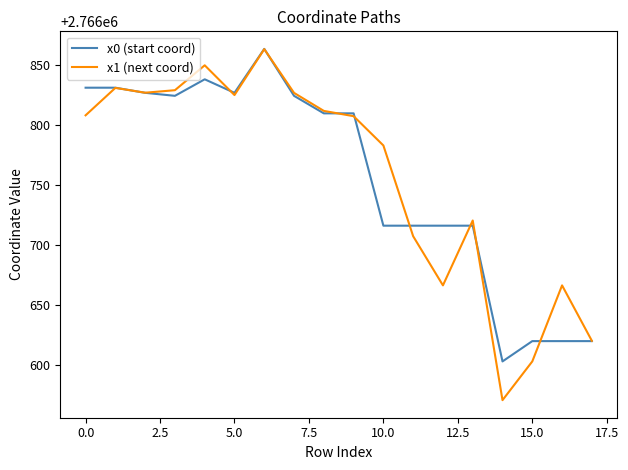

What is the lowest value of the x1 (next coord) series?

2766570.7